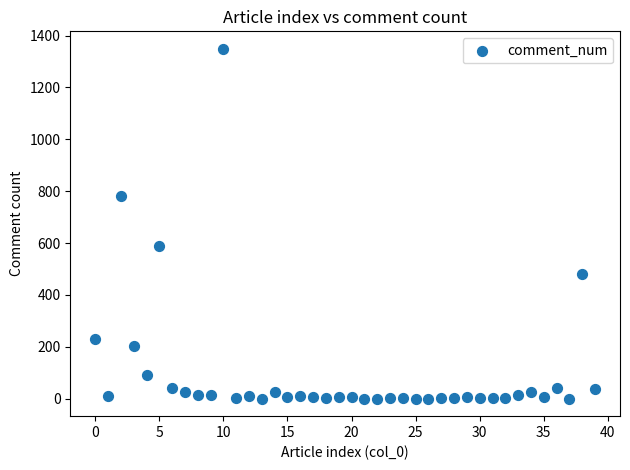

What Y value in the scatter plot is closest to 674?

587